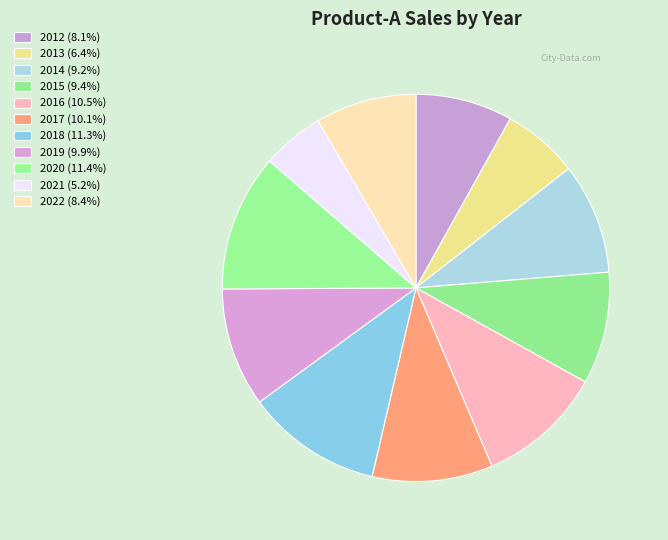

What is the total percentage of 2013 and 2022?

14.8%